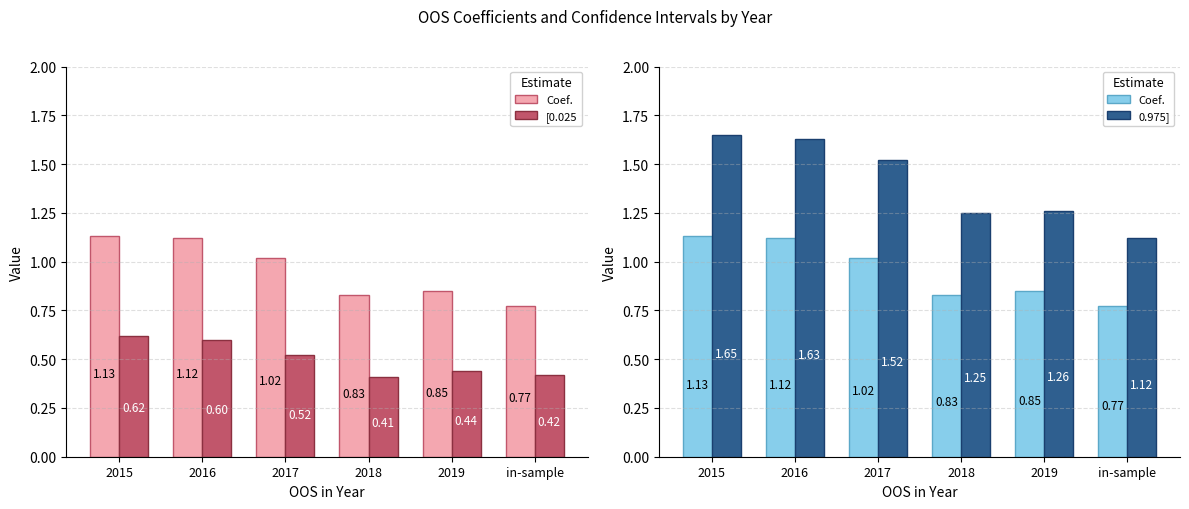

What is the minimum value shown in the chart?

0.4